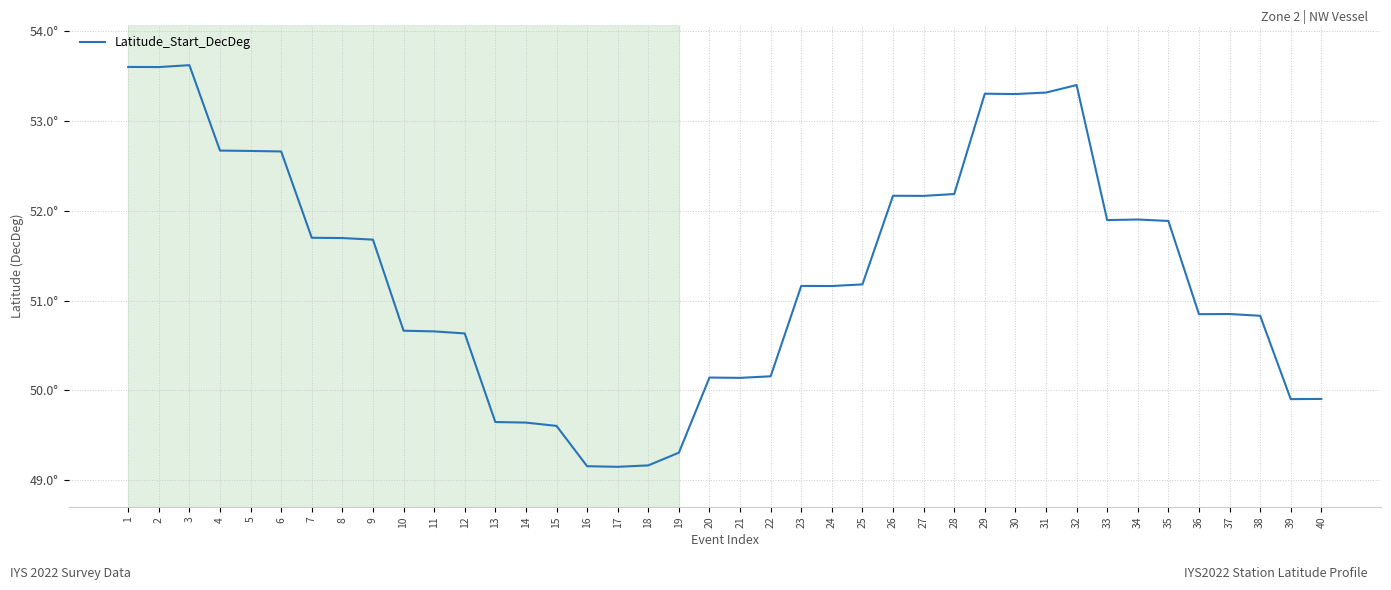

What is the value of the 31st point from the left?

53.3